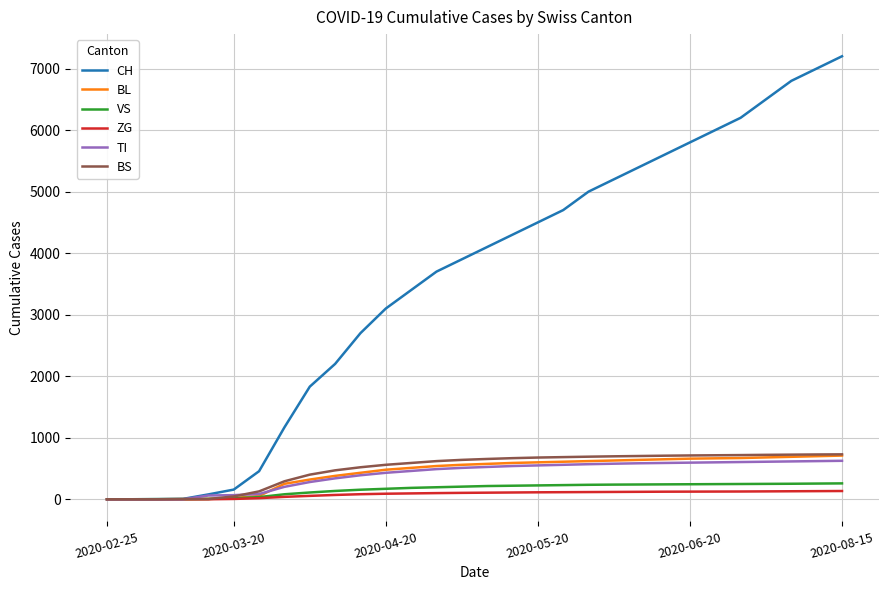

Which series has the largest total across all categories?

CH